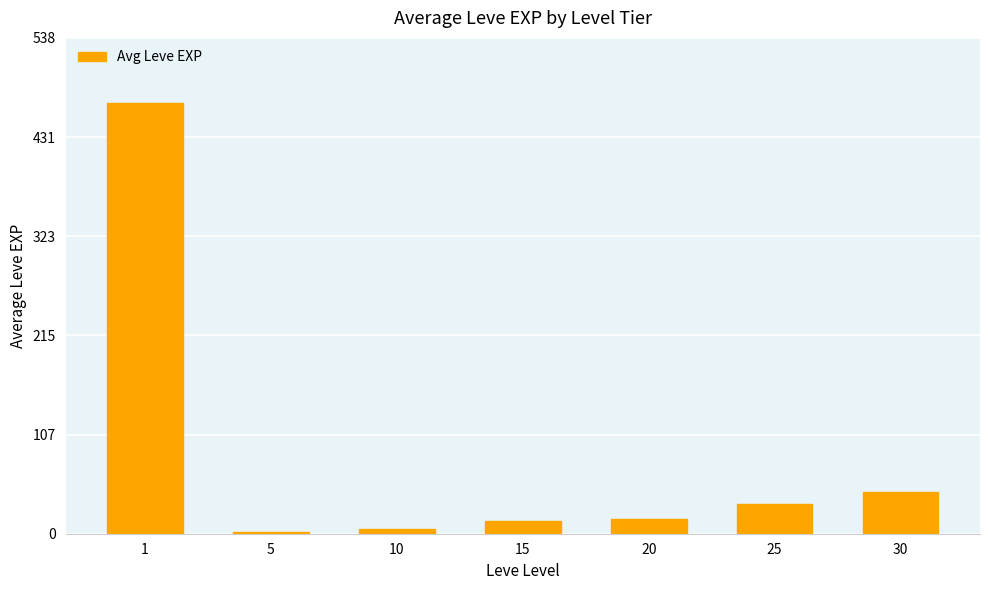

What is the greatest value displayed?

468.5